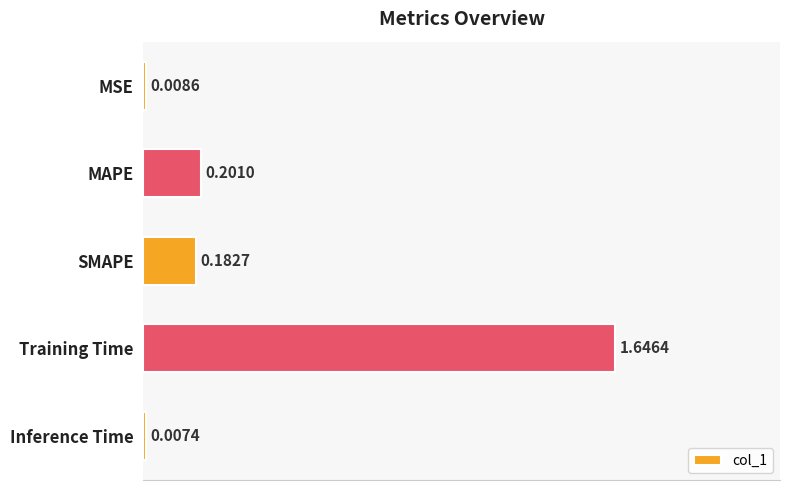

What is the sum of all values?

2.0